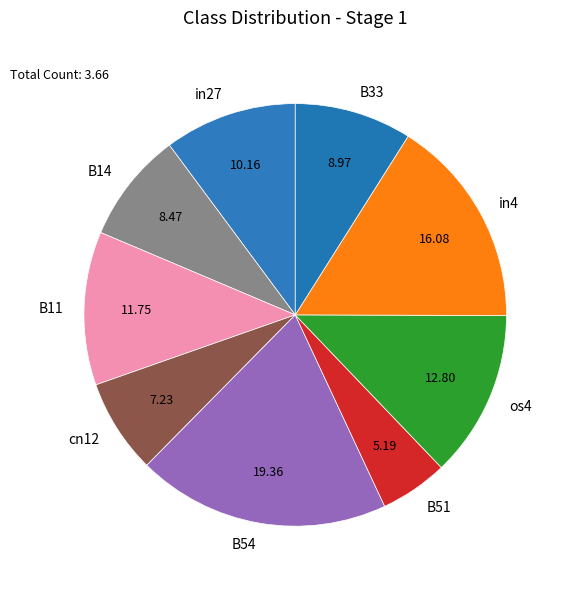

The cn12 slice represents 7% of the pie. True or false?

True